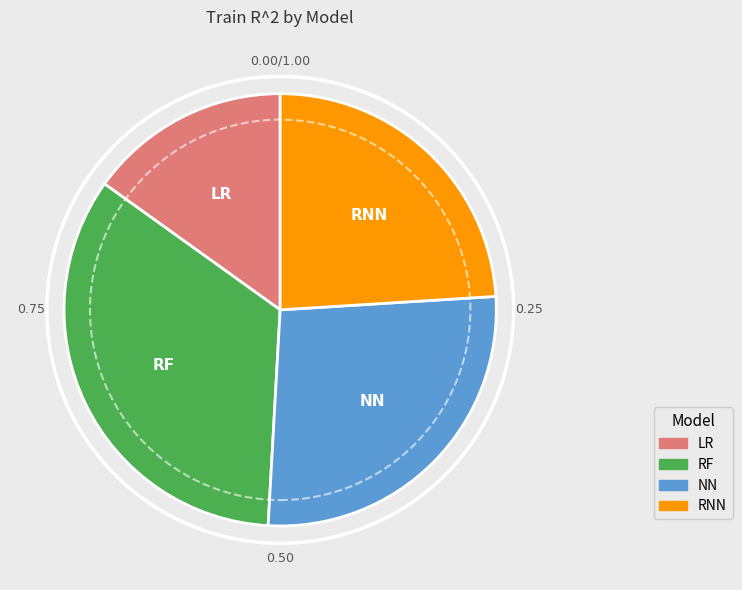

Rank the categories by value from highest to lowest.

RF, NN, RNN, LR